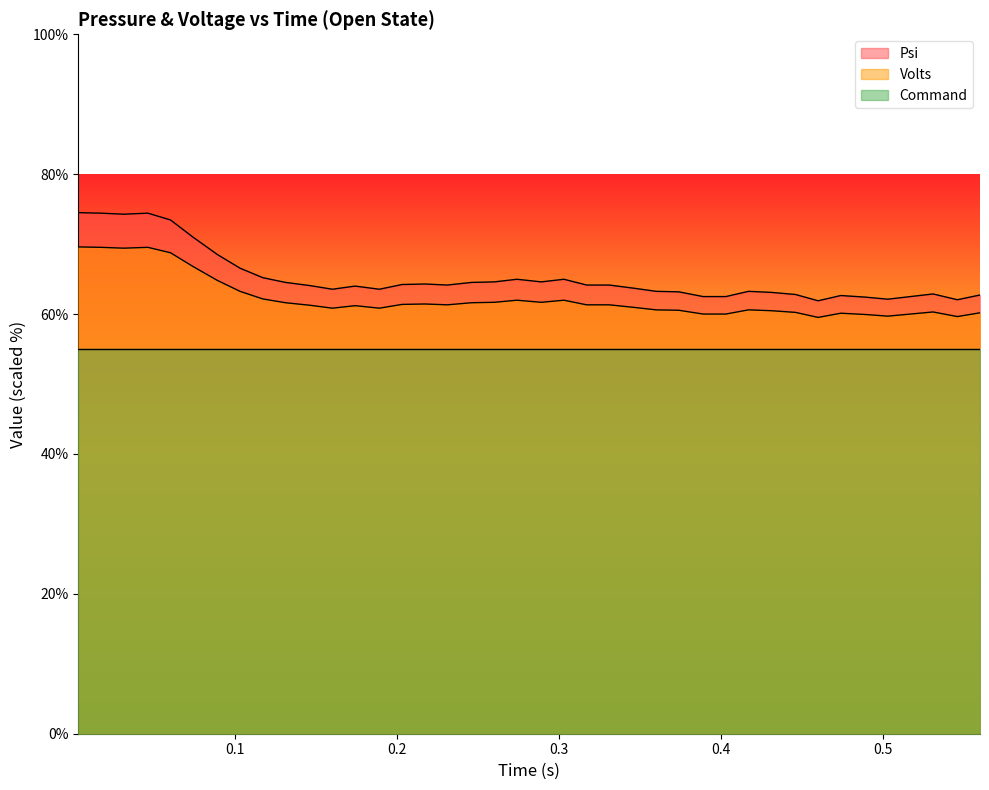

Which series has the largest range (max minus min)?

Psi